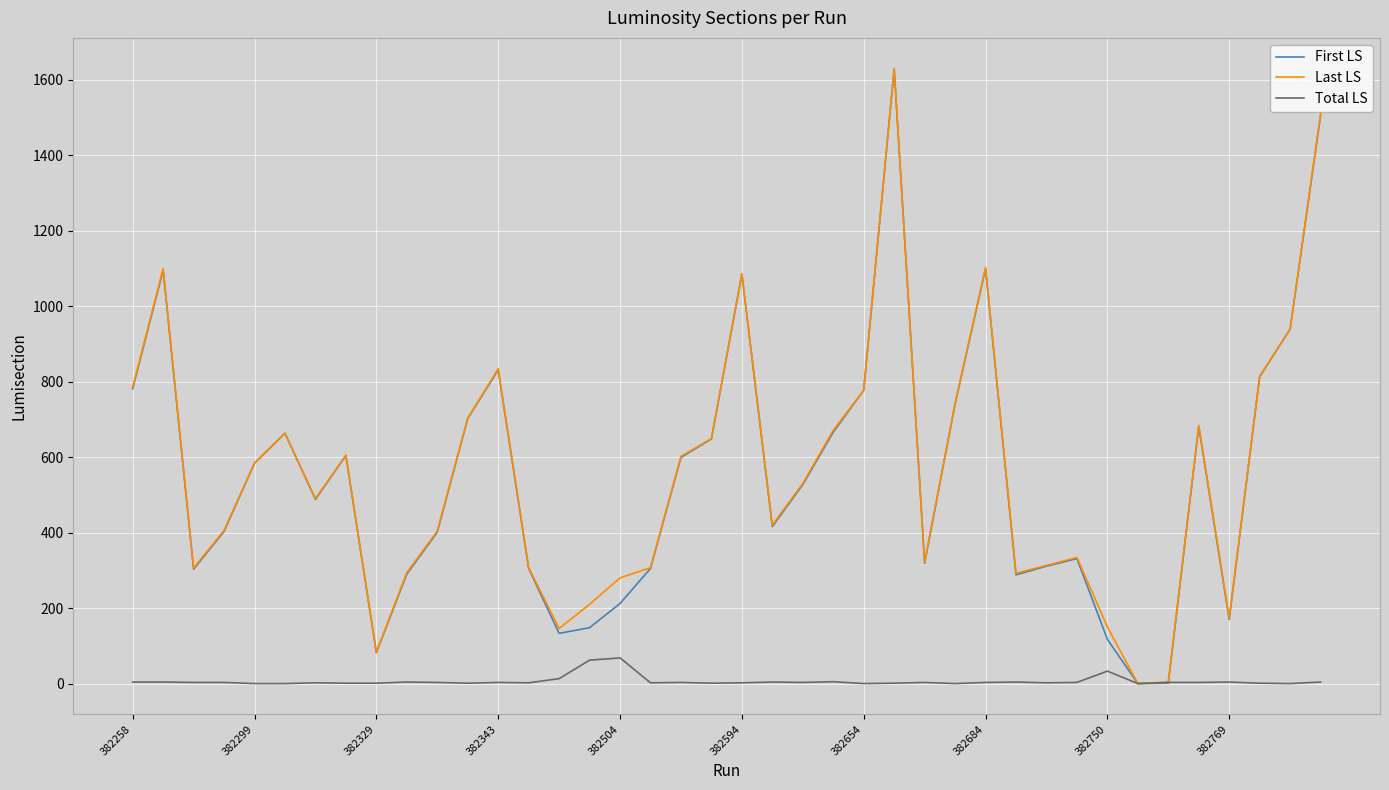

What is the greatest value displayed?

1630